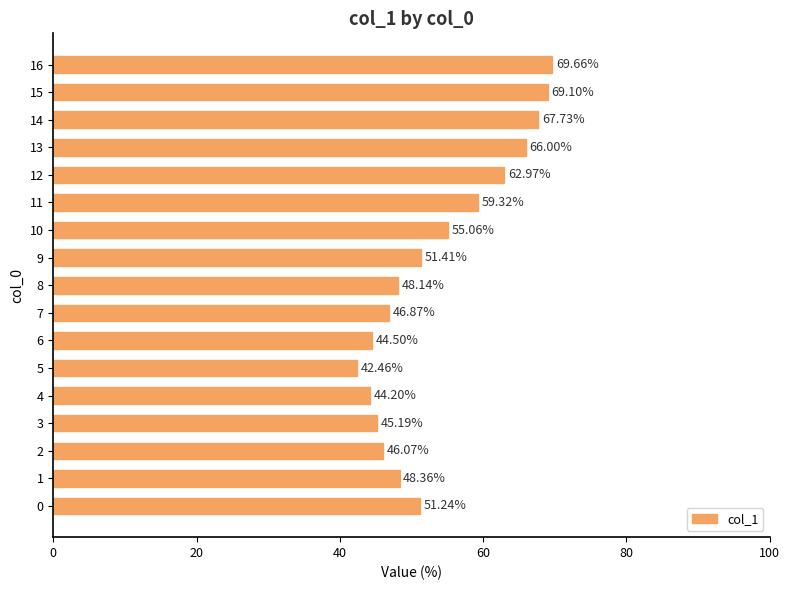

Approximately how many times larger is the value at 13 compared to 3?

1.5